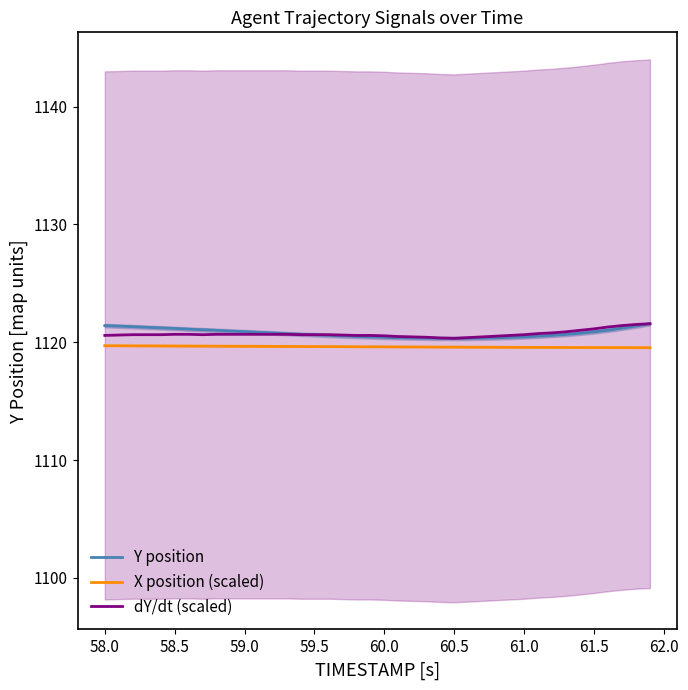

The value of dY/dt (scaled) at 61.0 is 446.5. True or false?

False